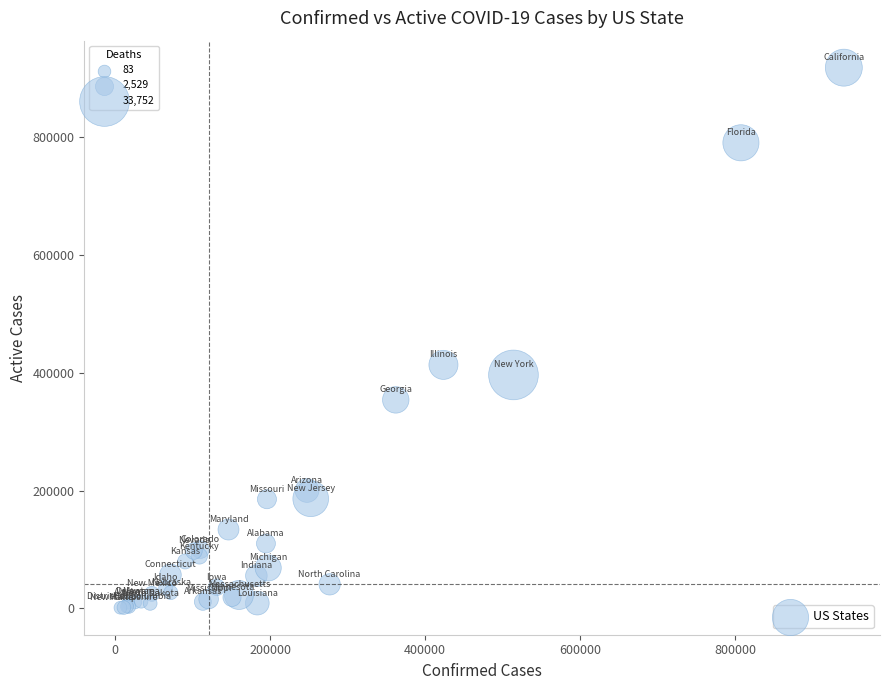

What Y value in the scatter plot is closest to 459608?

413452